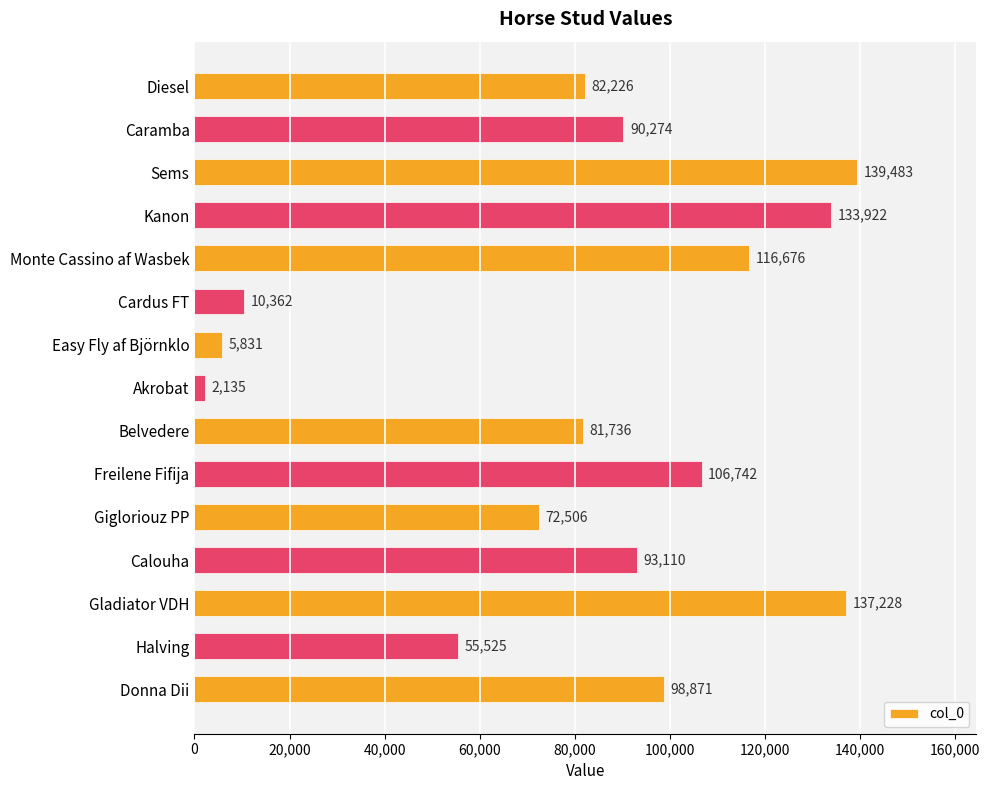

What is the difference between the values at Caramba and Kanon?

43648